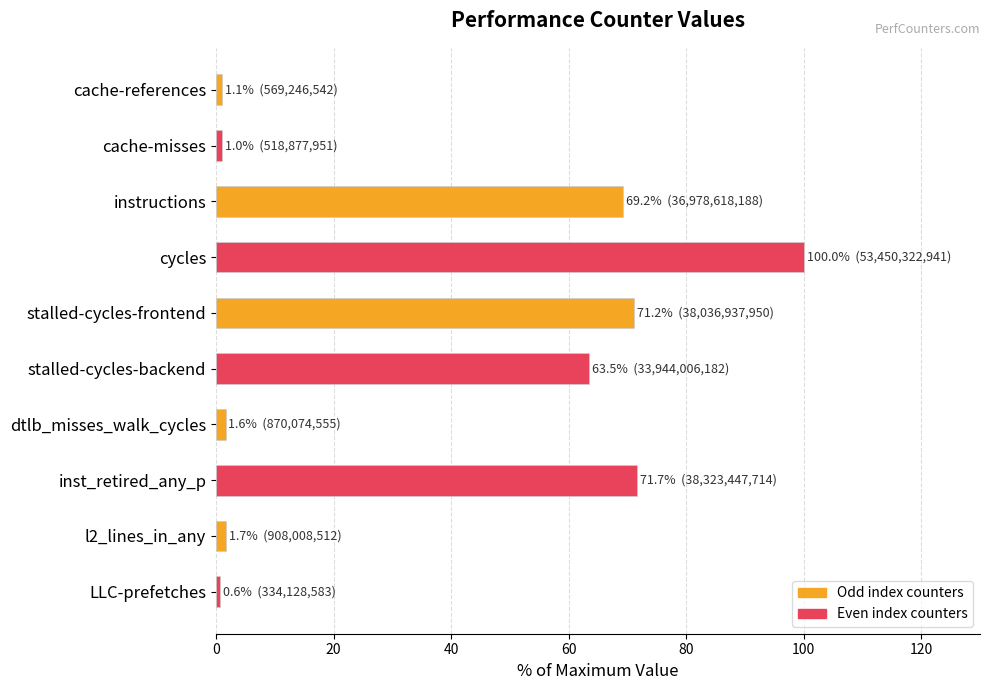

Where is the data nearest to the value 50?

stalled-cycles-backend